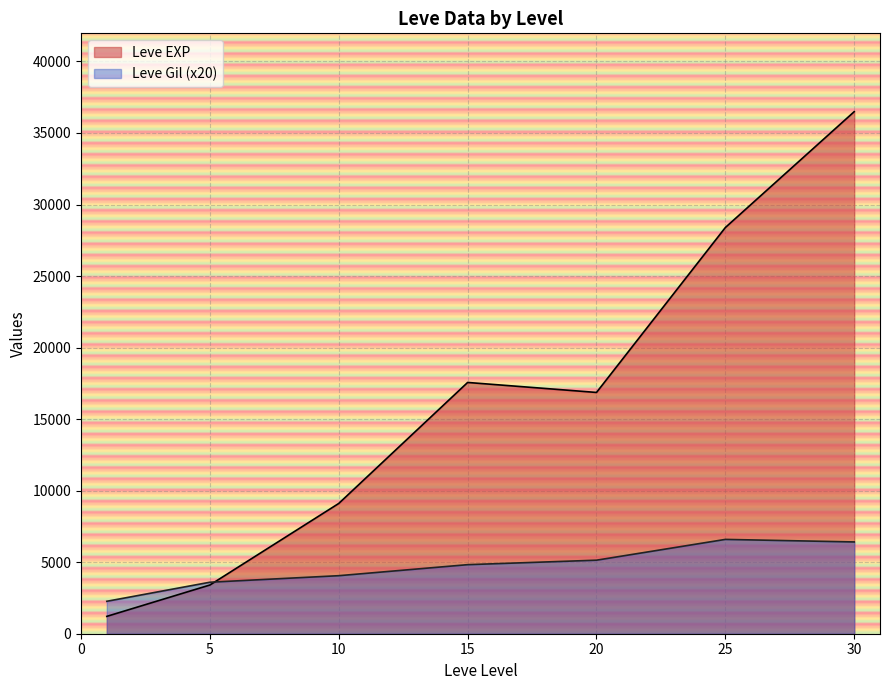

How many categories are shown in the chart?

7